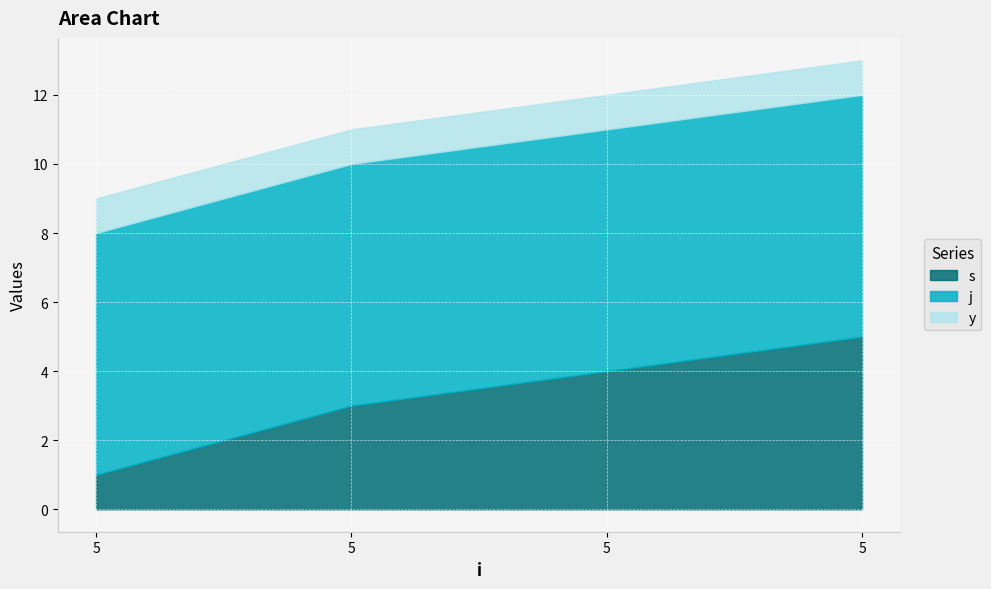

Read the s value at 5.

3